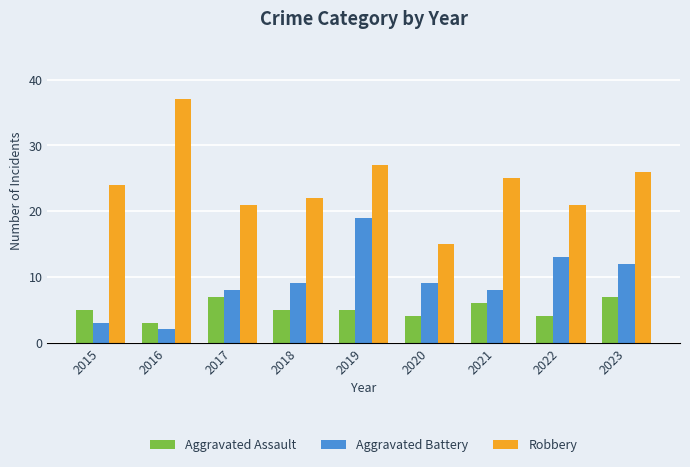

How many distinct data groups are displayed?

3